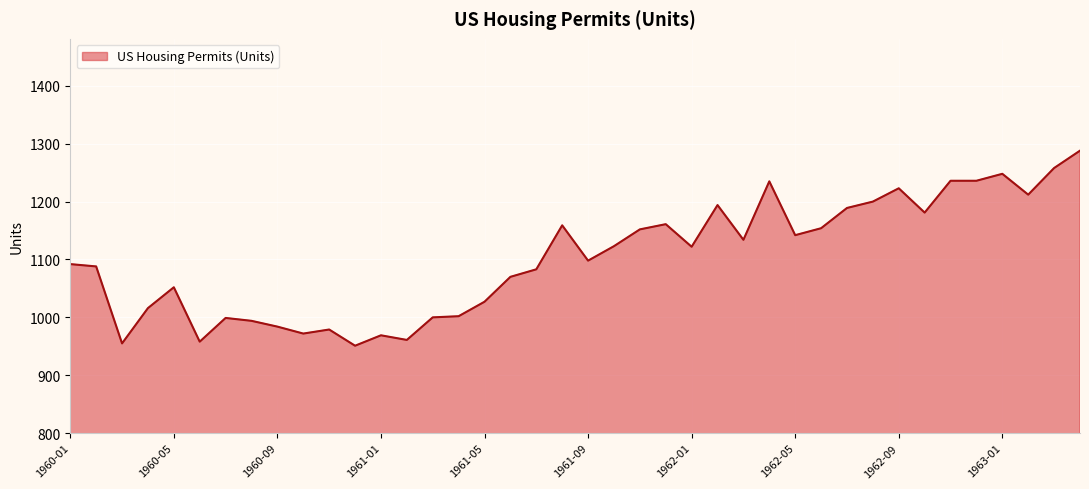

What is the minimum value shown in the chart?

951